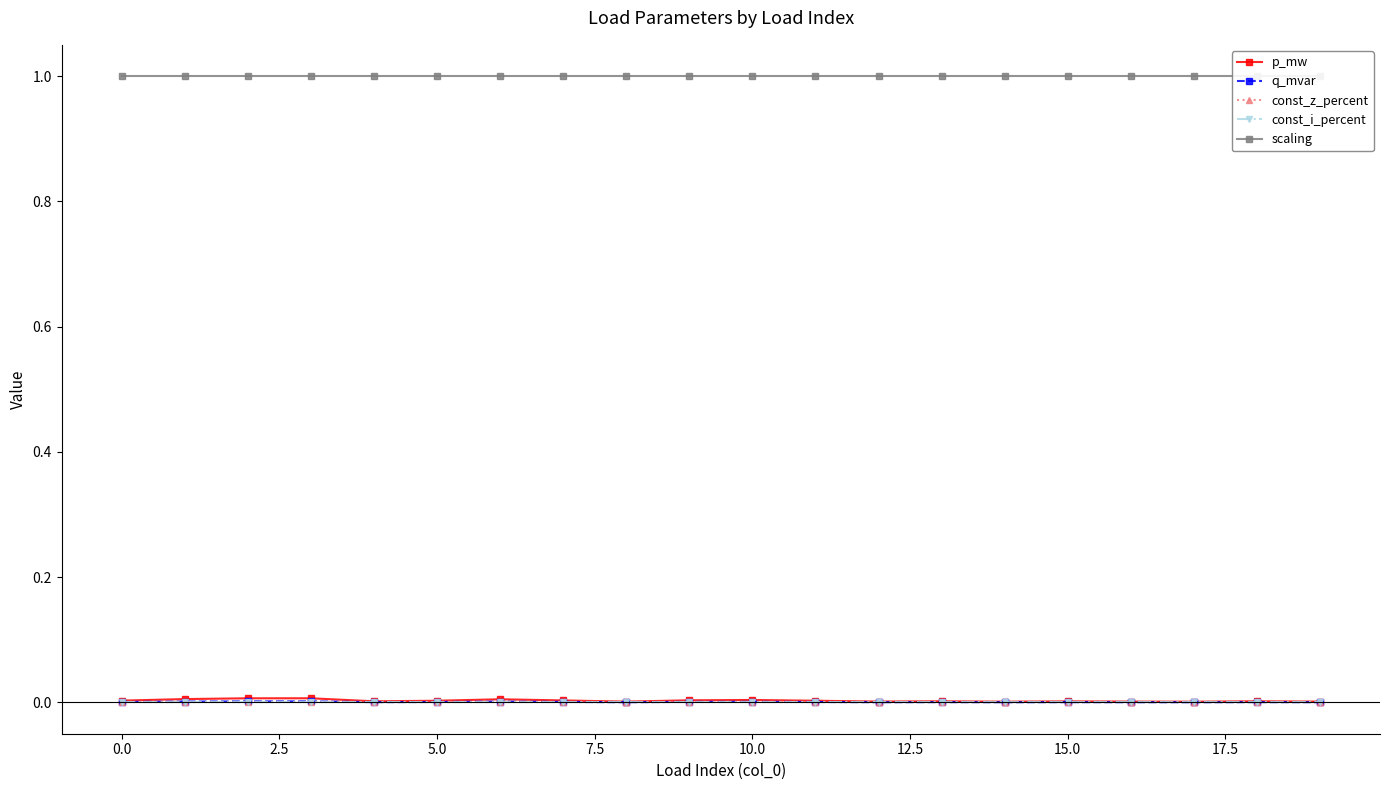

True or false: p_mw and scaling intersect in this chart.

False